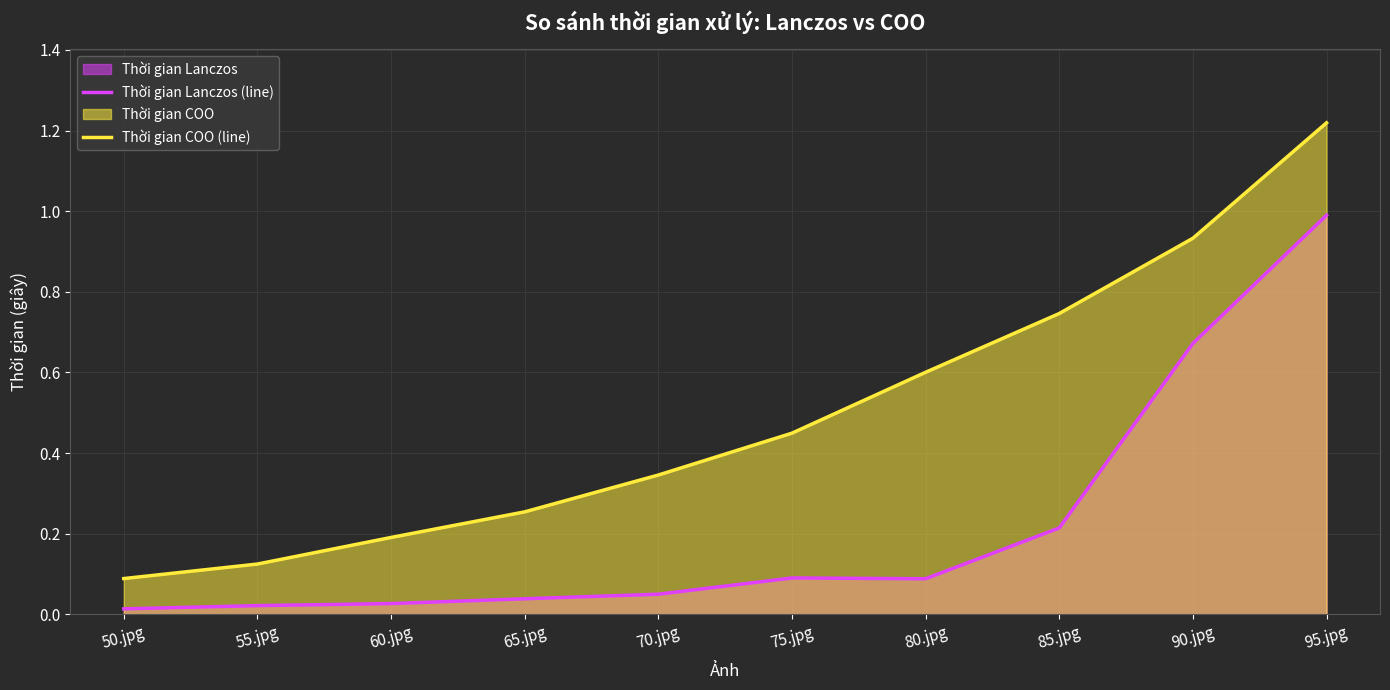

What is the label of the 4th point from the right?

80.jpg